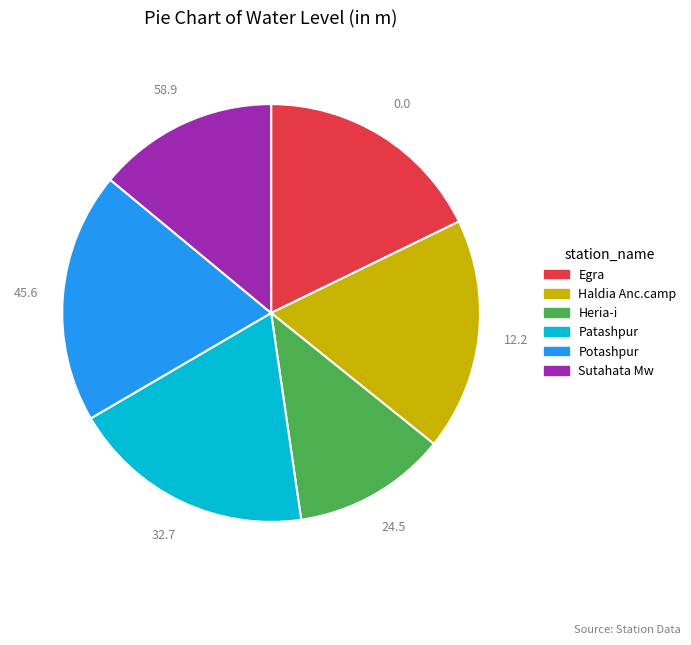

Which category has the biggest portion of the pie?

Potashpur